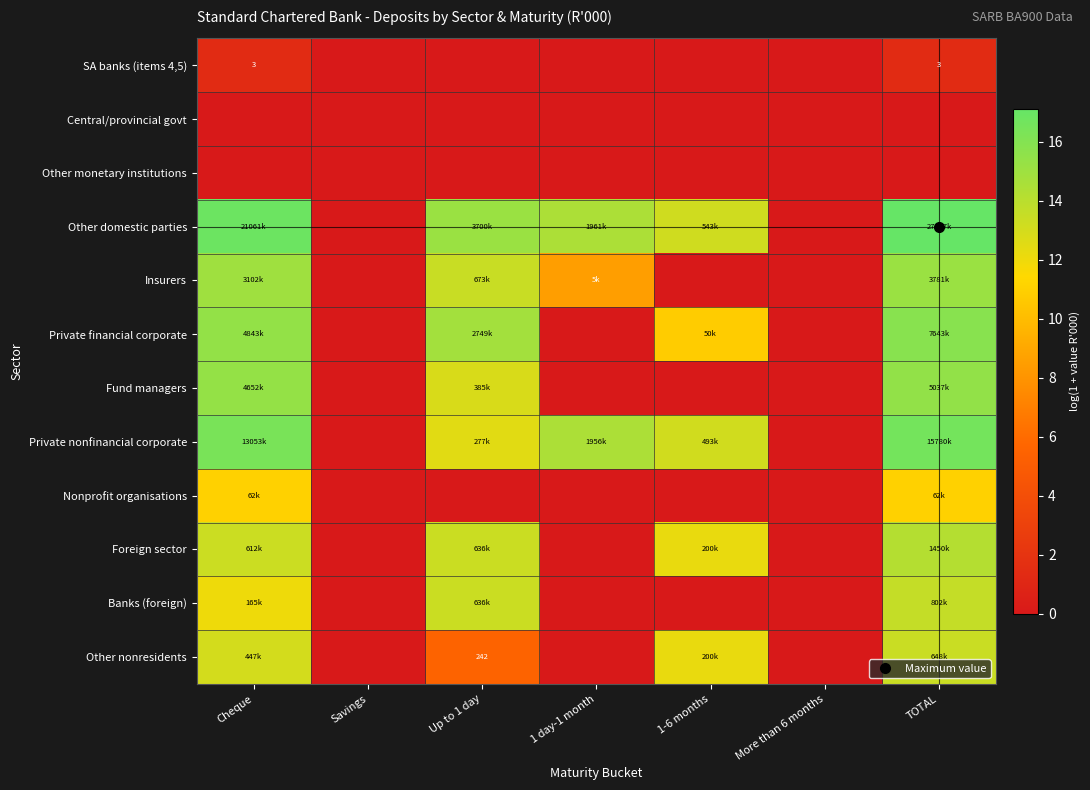

How many data points in Other domestic parties are above 14?

4